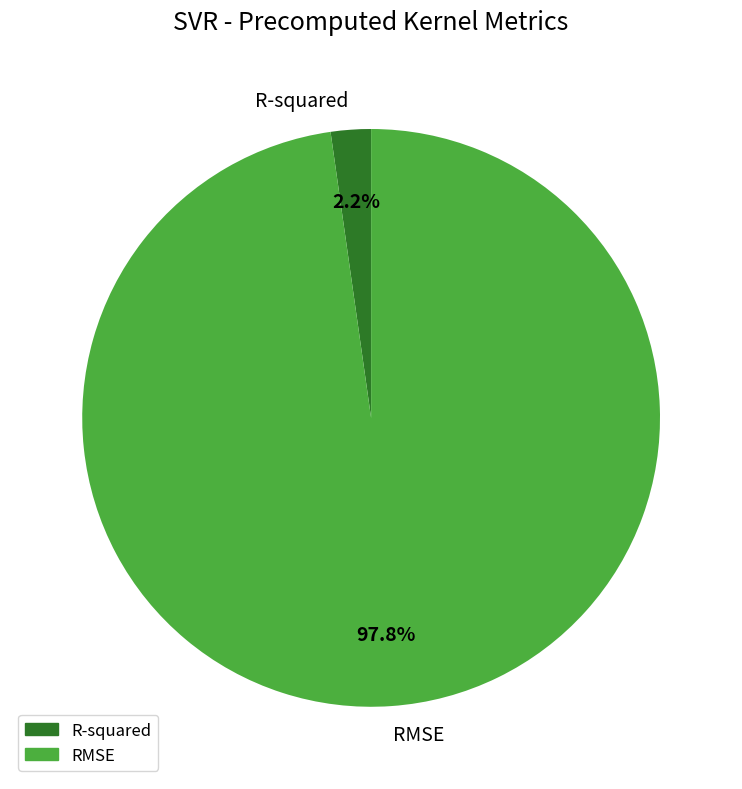

Between R-squared and RMSE, which is larger?

RMSE